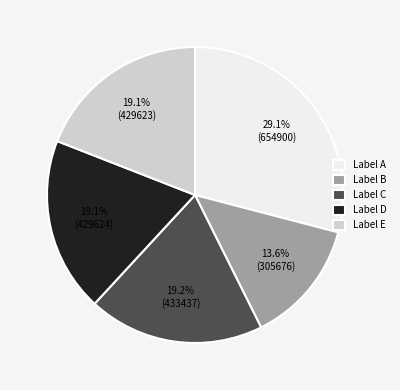

What is the ratio of the value at Label B to the value at Label C?

0.7